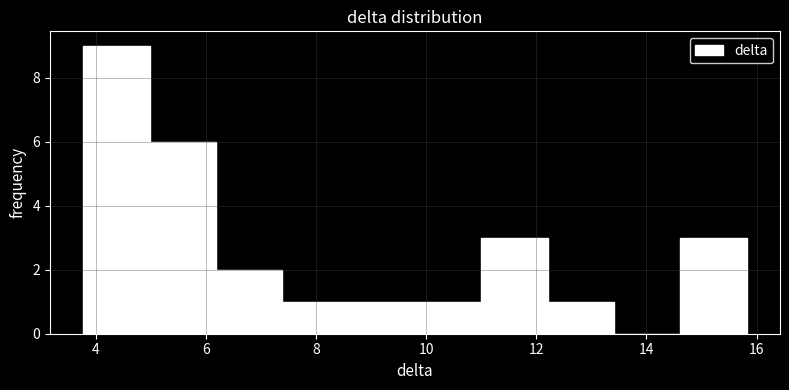

Which range on the x-axis has the tallest bar?

3.8 to 5.0